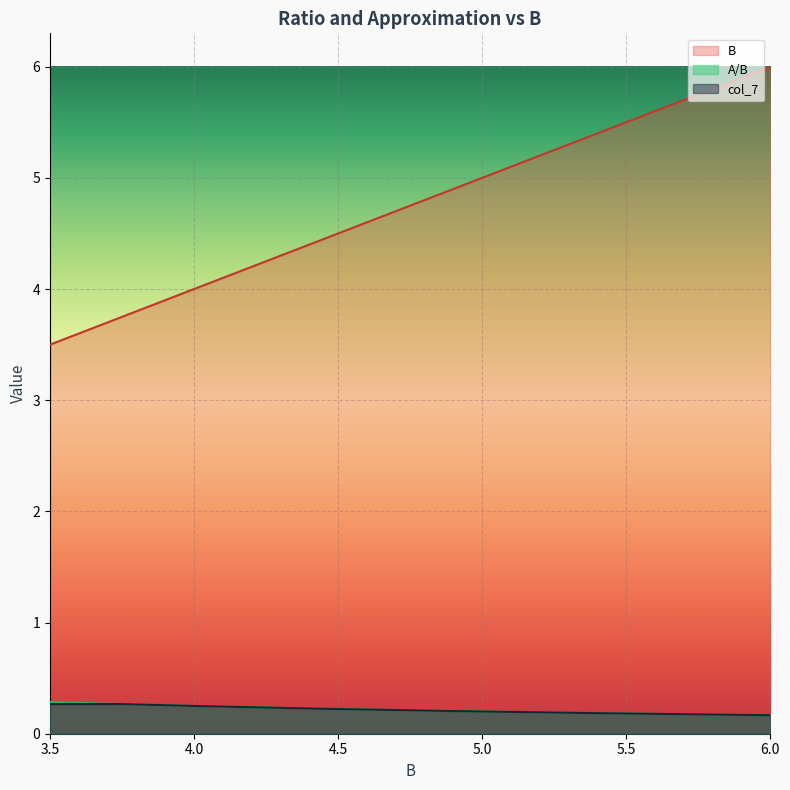

True or false: A/B has more than 1 points higher than both neighbors.

False